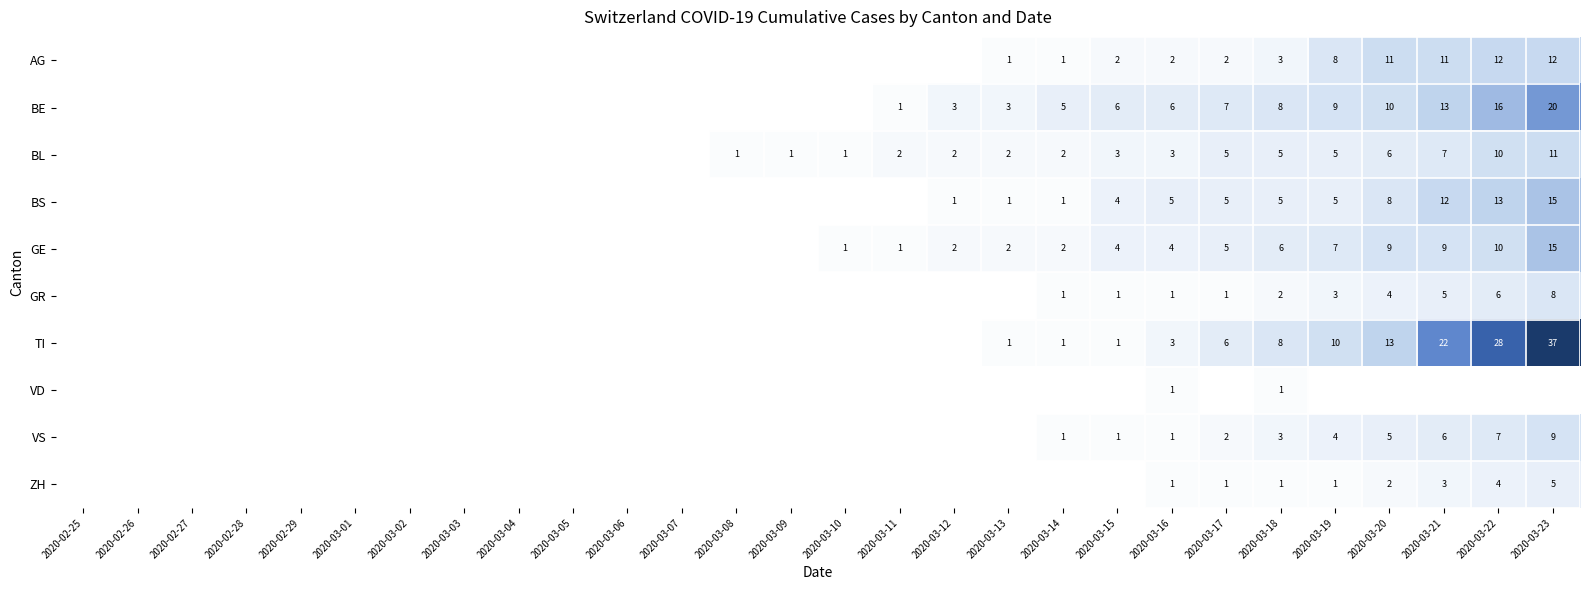

What is the total value across all series at 2020-03-16?

27